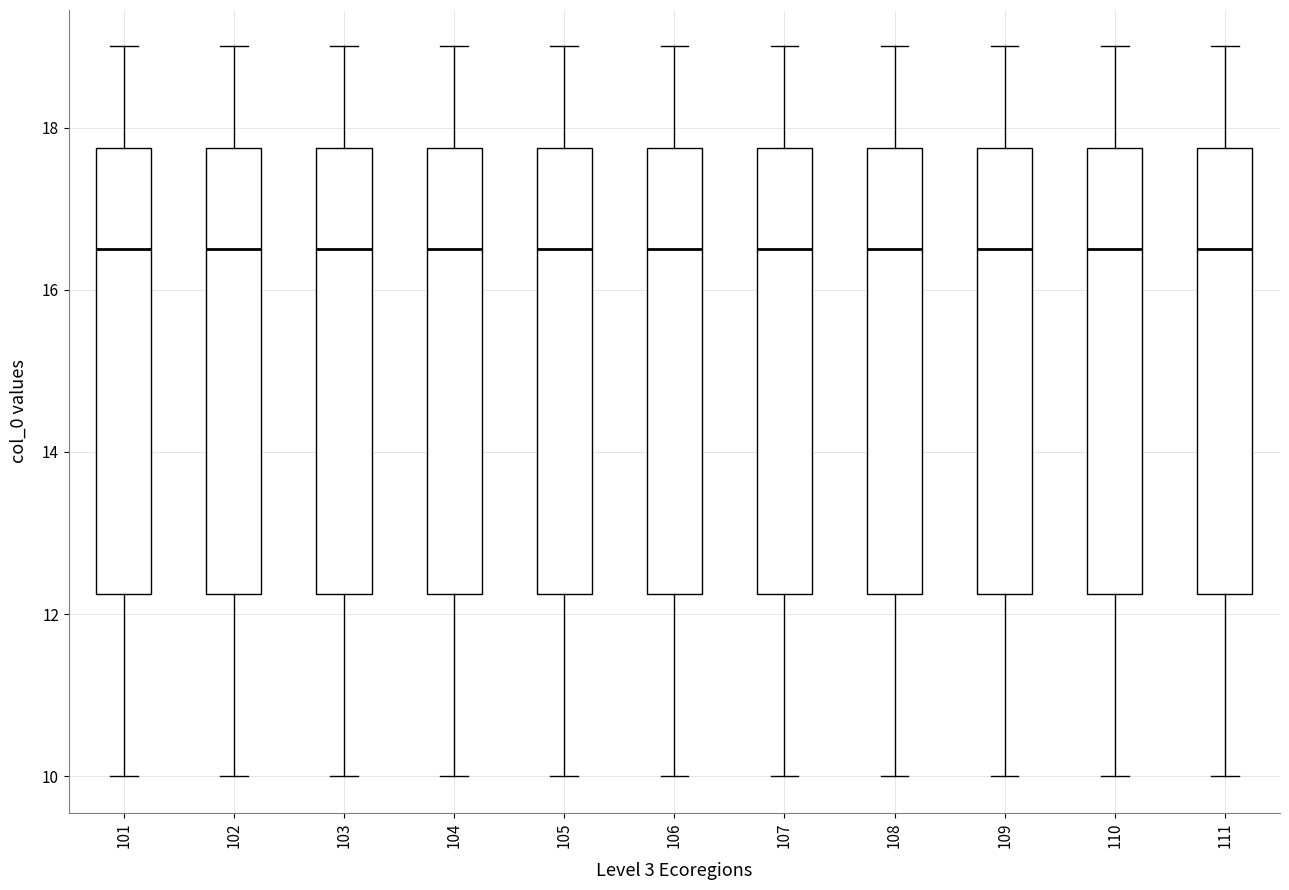

Where does the median line of the box at x = 102 sit on the y-axis? The values are not printed on the chart, so give them approximately, as read against the axis.

16.6